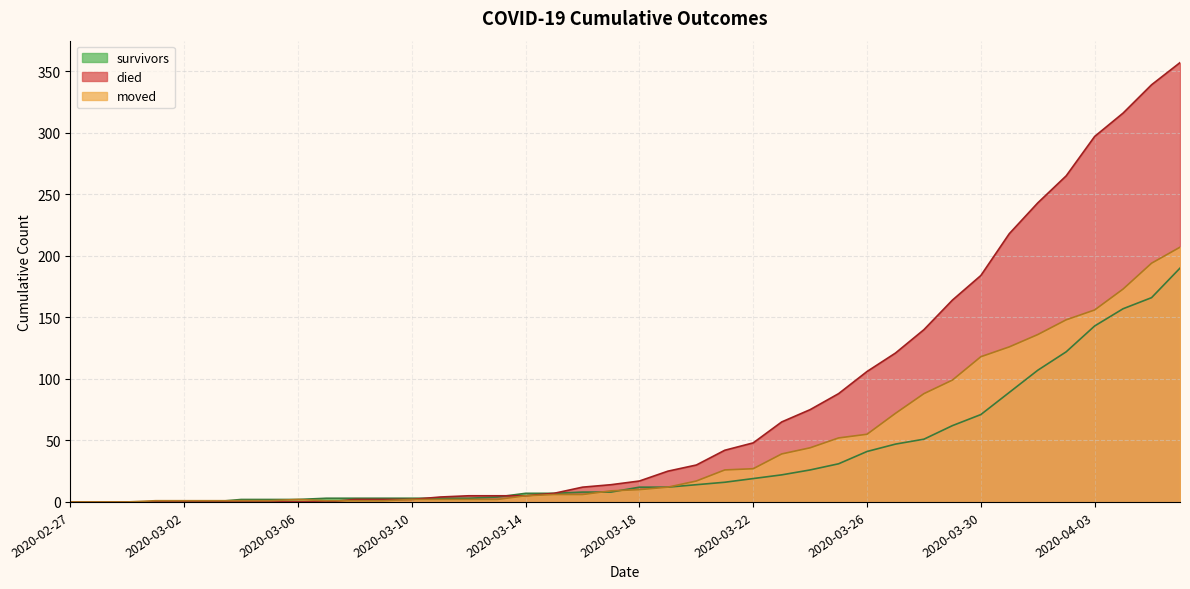

At which label is moved closest to 103?

2020-03-29